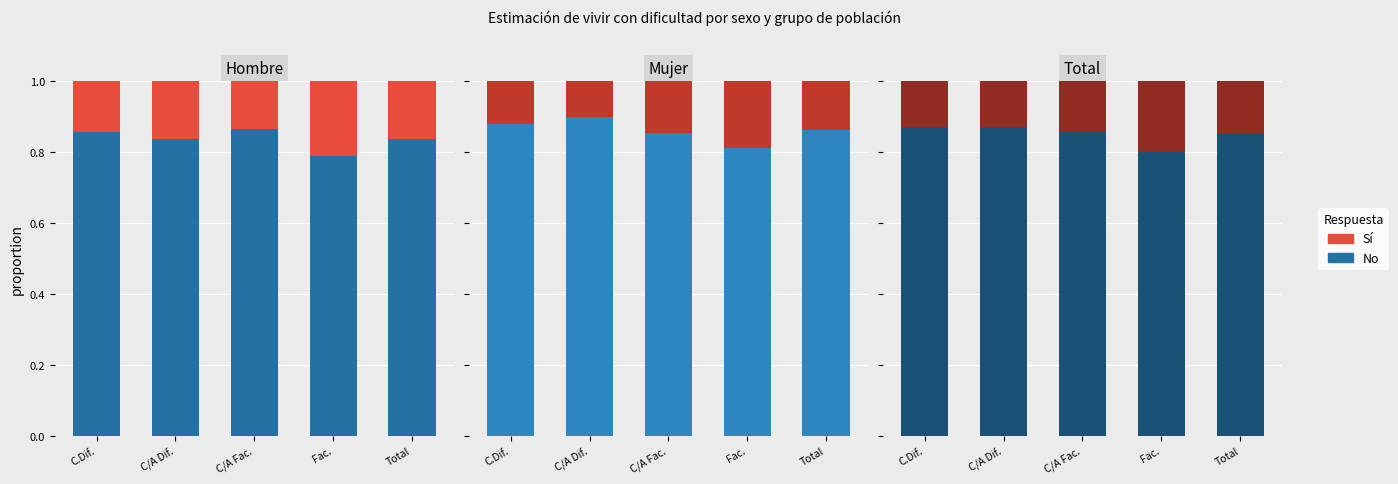

At how many categories does at least one series exceed 0?

5